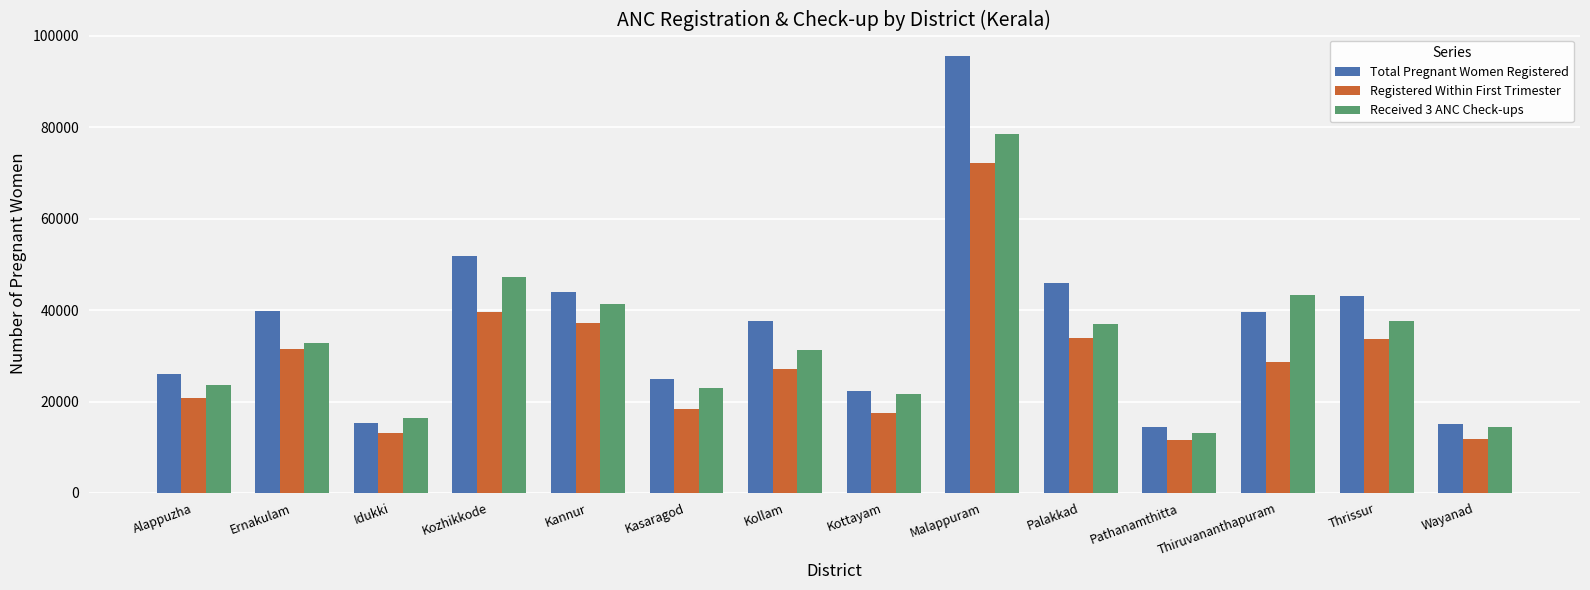

The value of Registered Within First Trimester at Kasaragod is 29914. True or false?

False